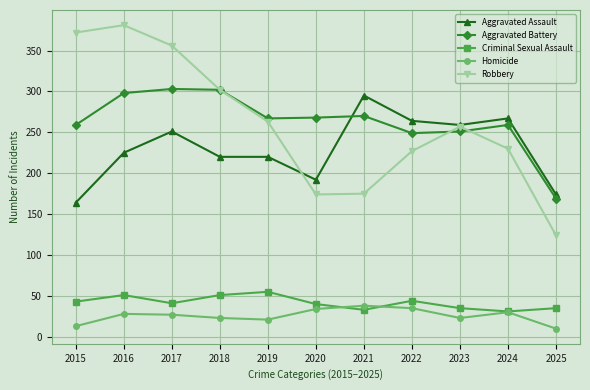

How many lines are shown in the chart?

5